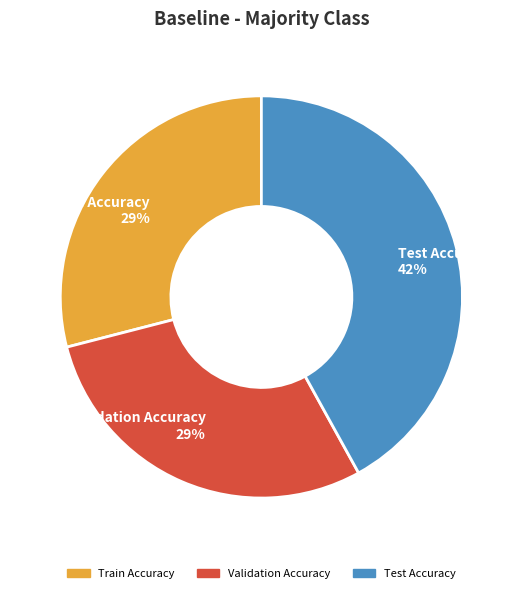

How many segments does this pie chart have?

3